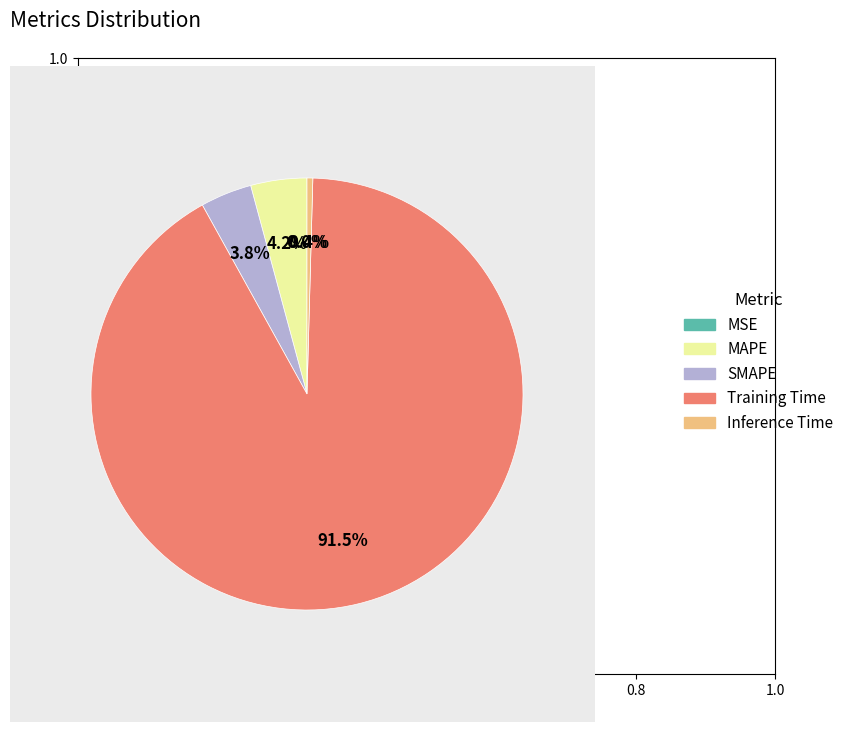

Which category has the biggest portion of the pie?

Training Time